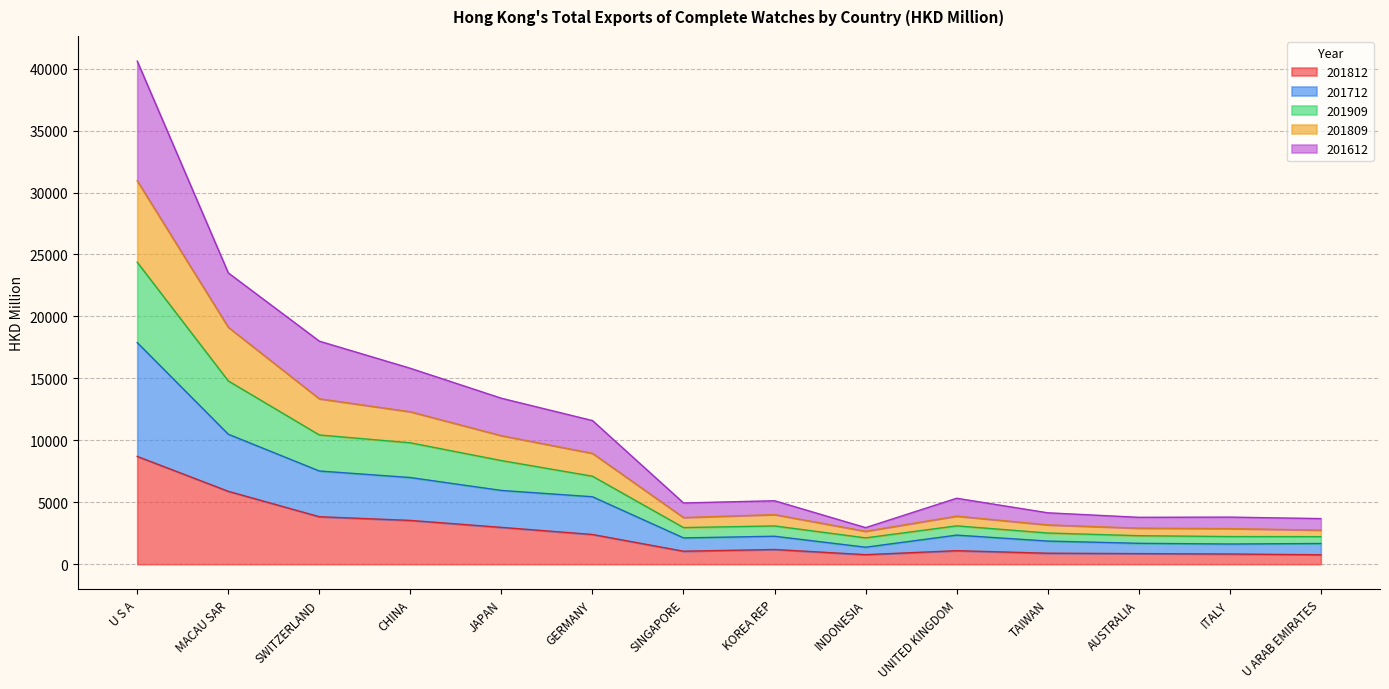

Which series has the largest total across all categories?

201612